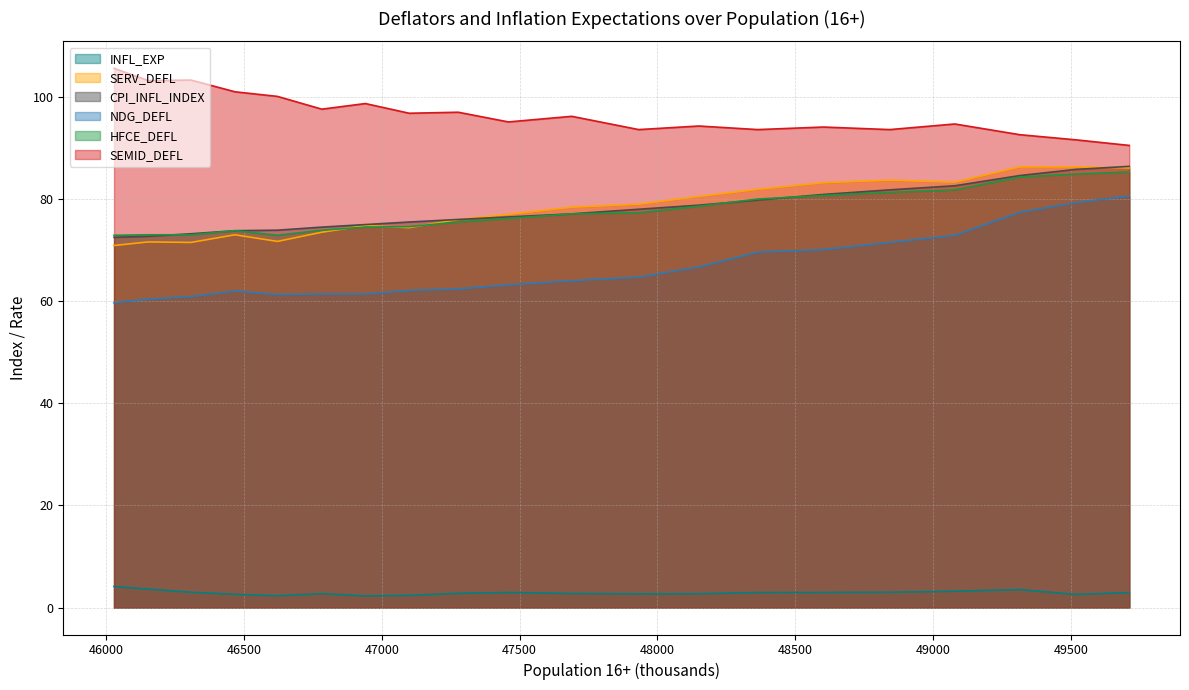

Which series has the largest total across all categories?

SEMID_DEFL